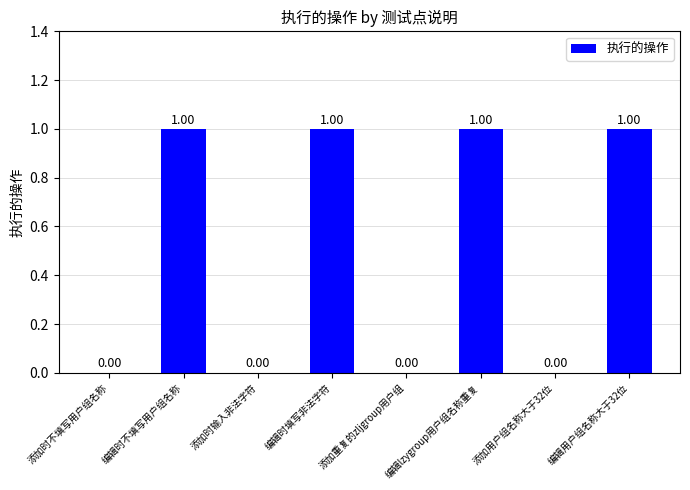

Reading left to right, what are all the values shown in this chart?

0	1	0	1	0	1	0	1